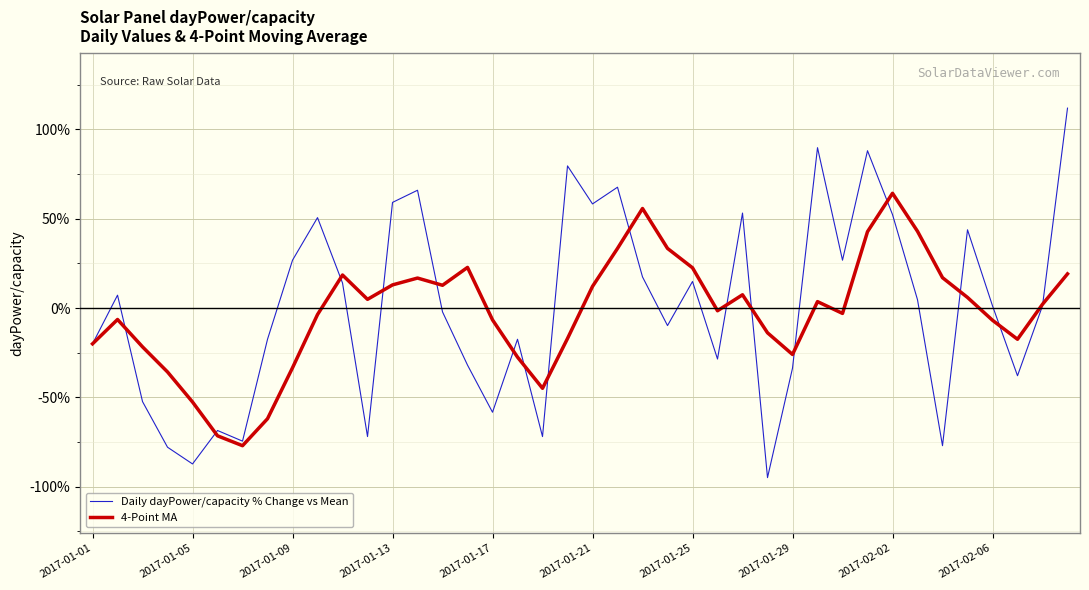

List the series in order of their peak value, highest first.

Daily dayPower/capacity % Change vs Mean, 4-Point MA